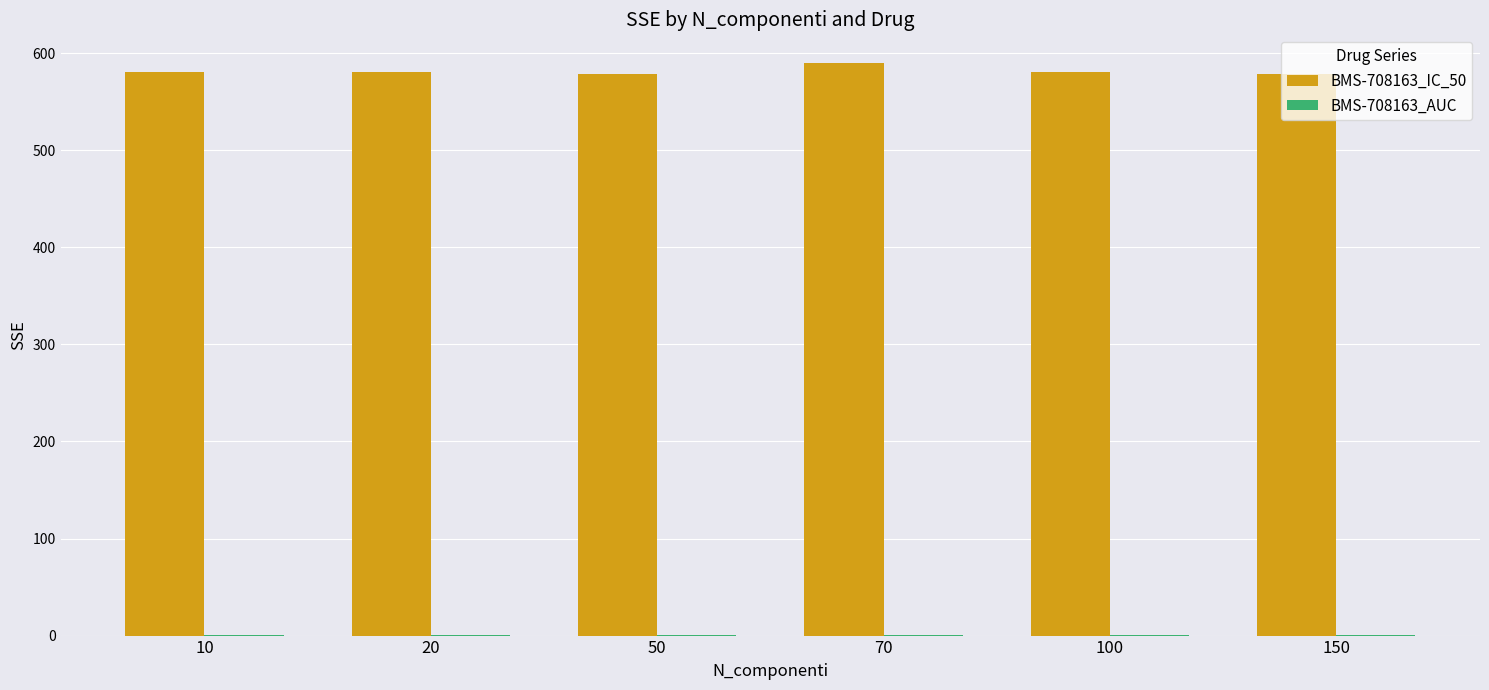

What is the maximum value shown in the chart?

589.9